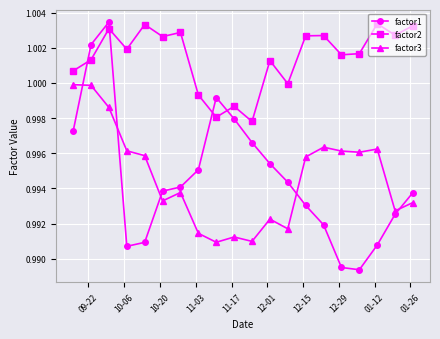

What are all the series names shown in the legend?

factor1, factor2, factor3